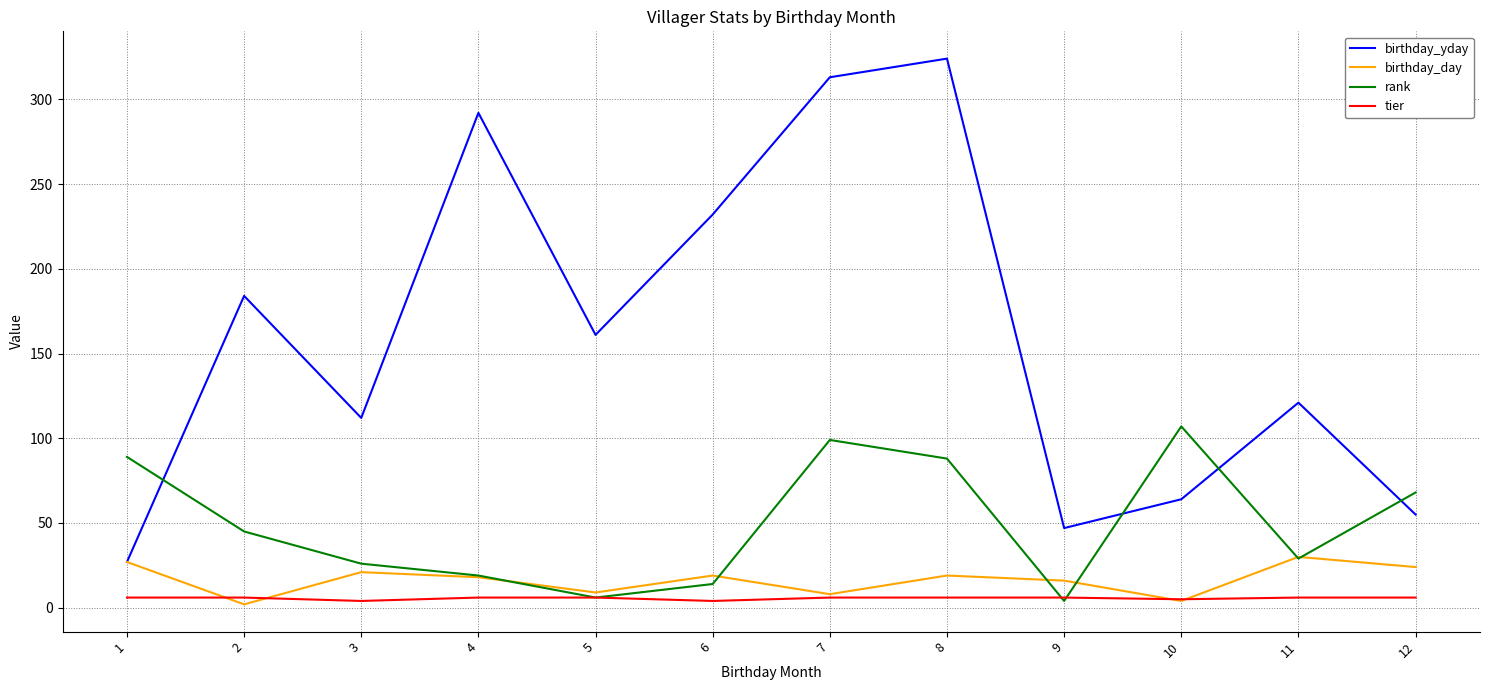

True or false: birthday_yday and tier cross at least once.

False